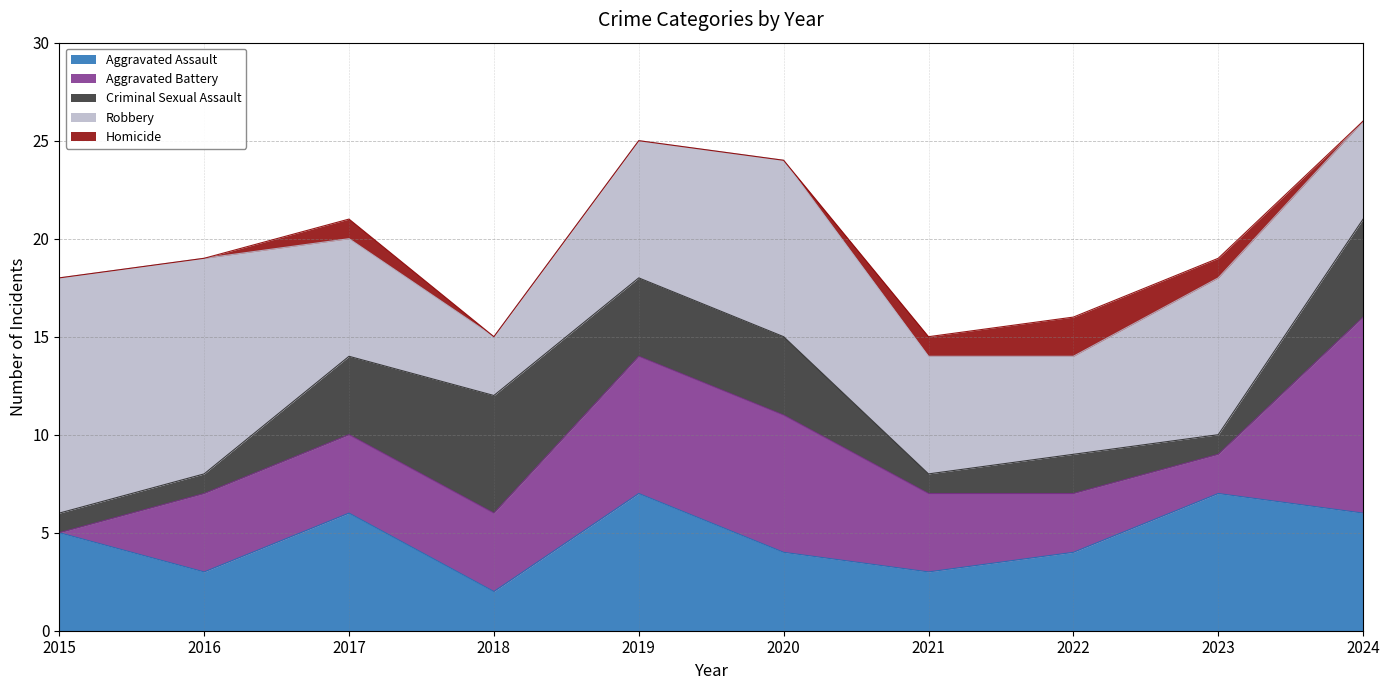

How many Aggravated Assault values are between 3 and 6?

7